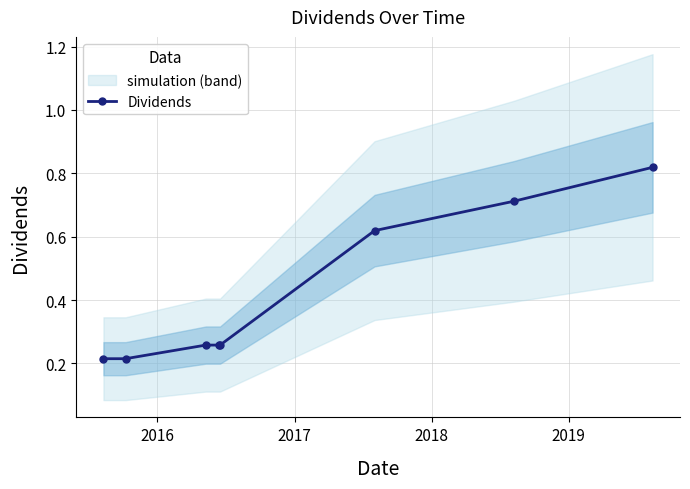

Count the Dividends values in the range 0 to 1.

8